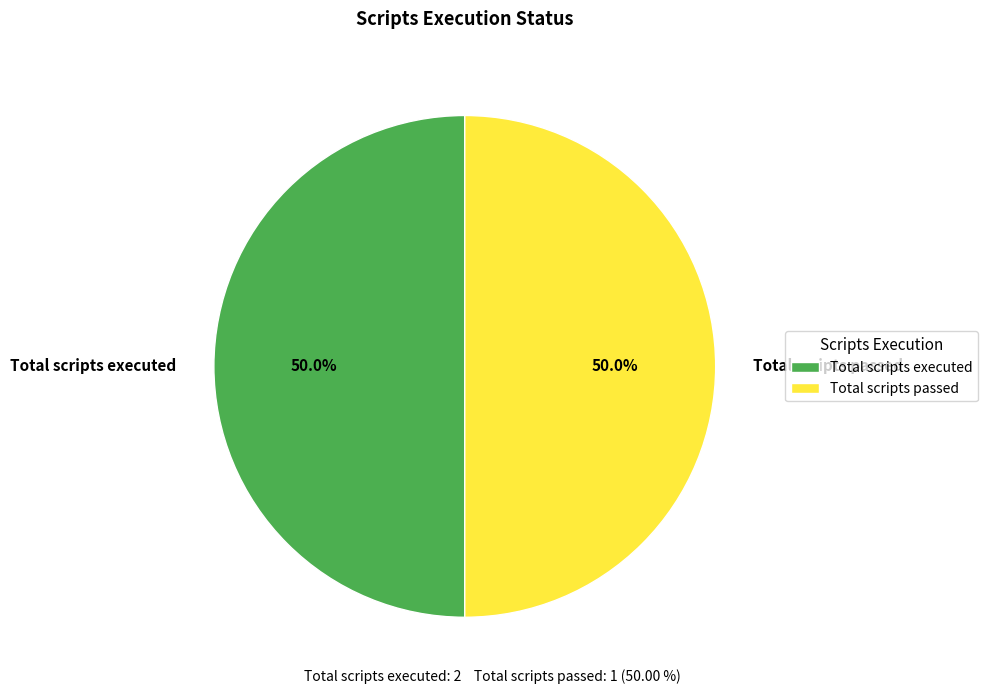

What is the ratio of the value at Total scripts passed to the value at Total scripts executed?

1.0